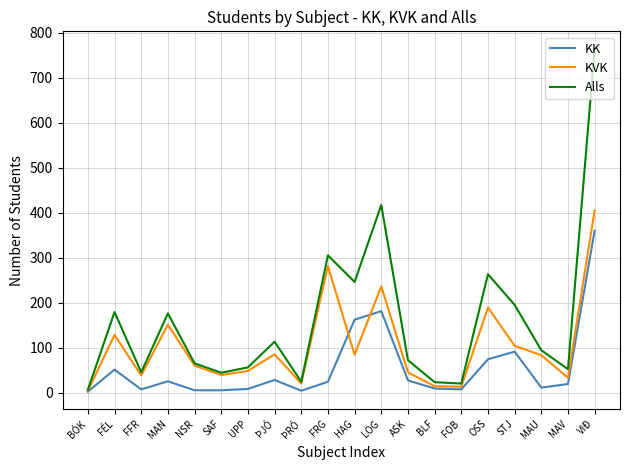

Between SAF and ÞJÓ, which series saw the biggest shift?

Alls